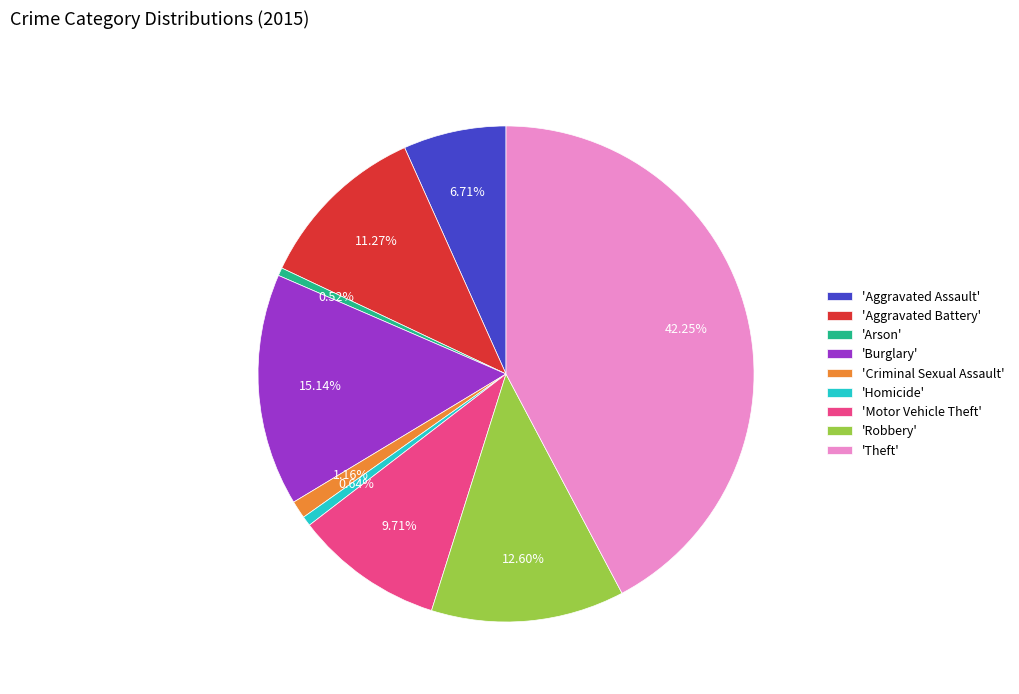

To the nearest percent, what is the average slice percentage?

11%